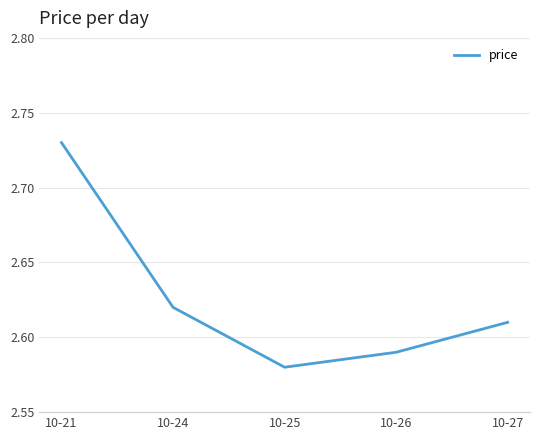

Approximately how many times larger is the value at 10-25 compared to 10-21?

0.9